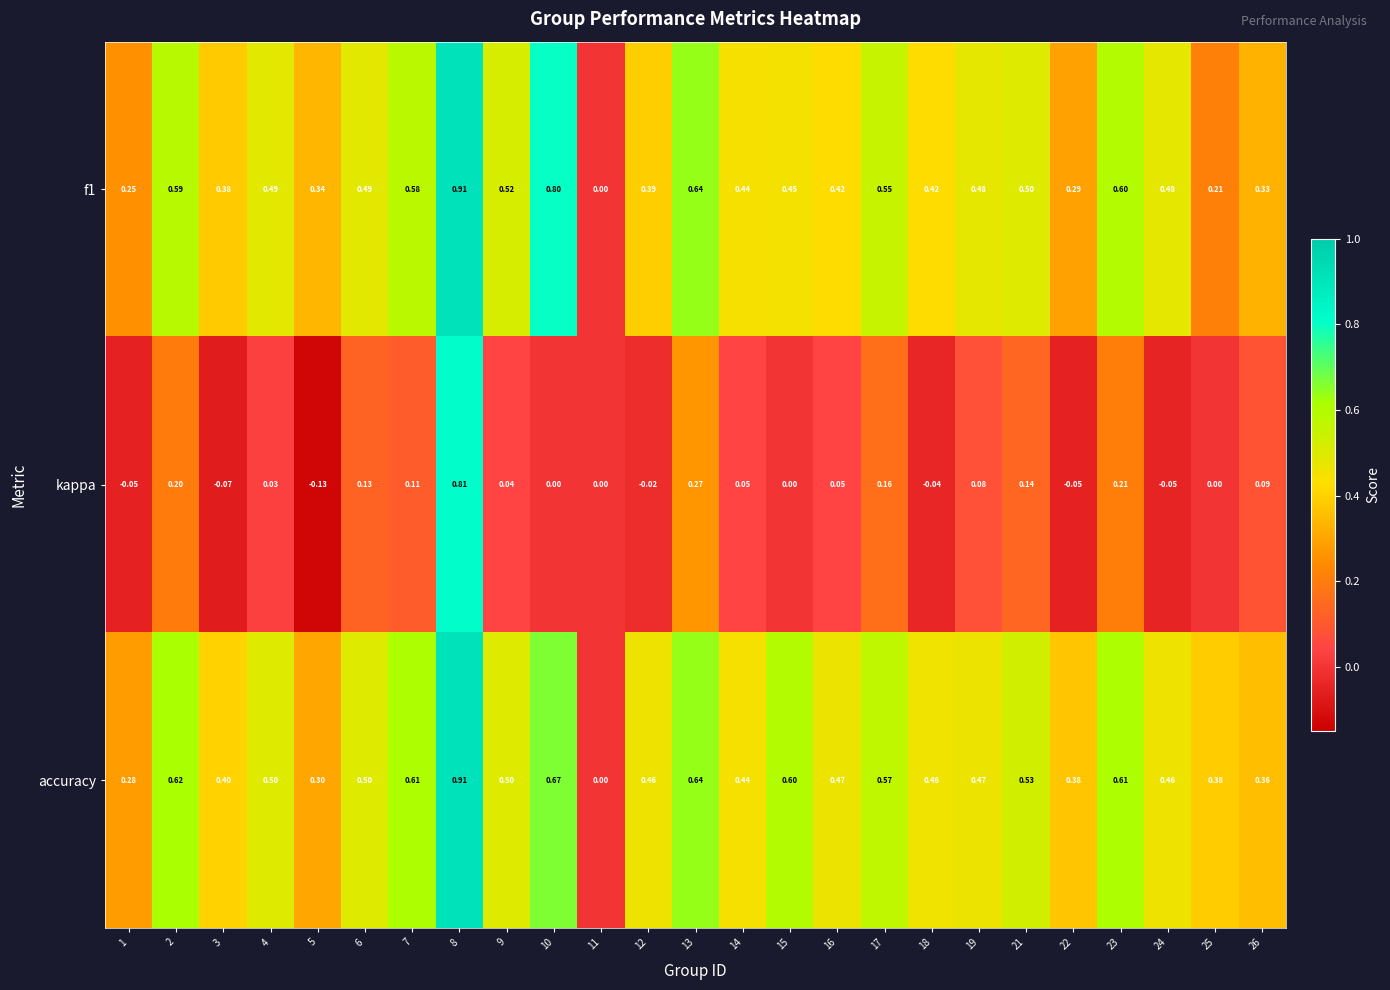

Which series has the largest total across all categories?

accuracy